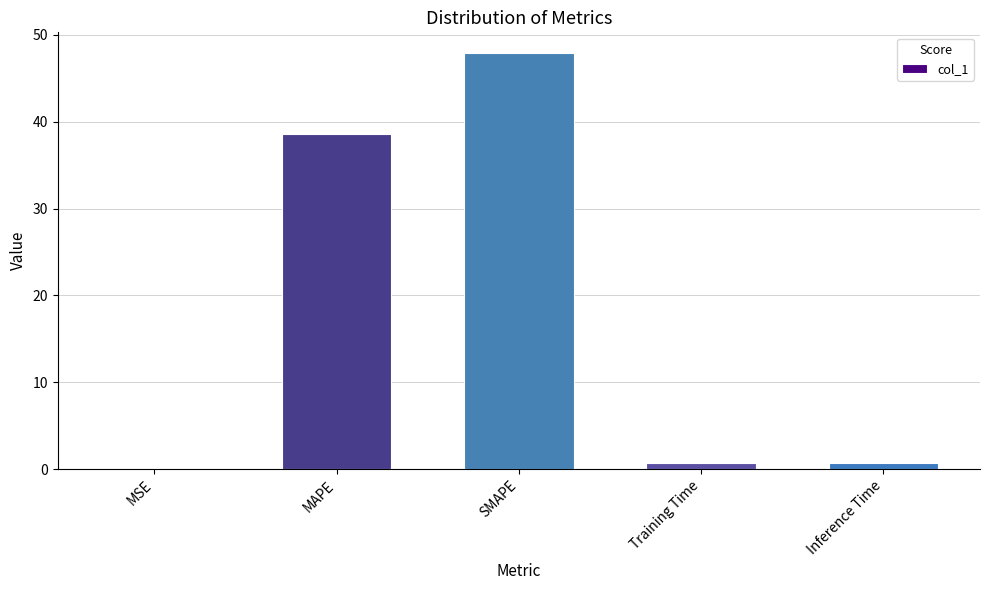

Is it true that the value at MSE is 0.0?

True